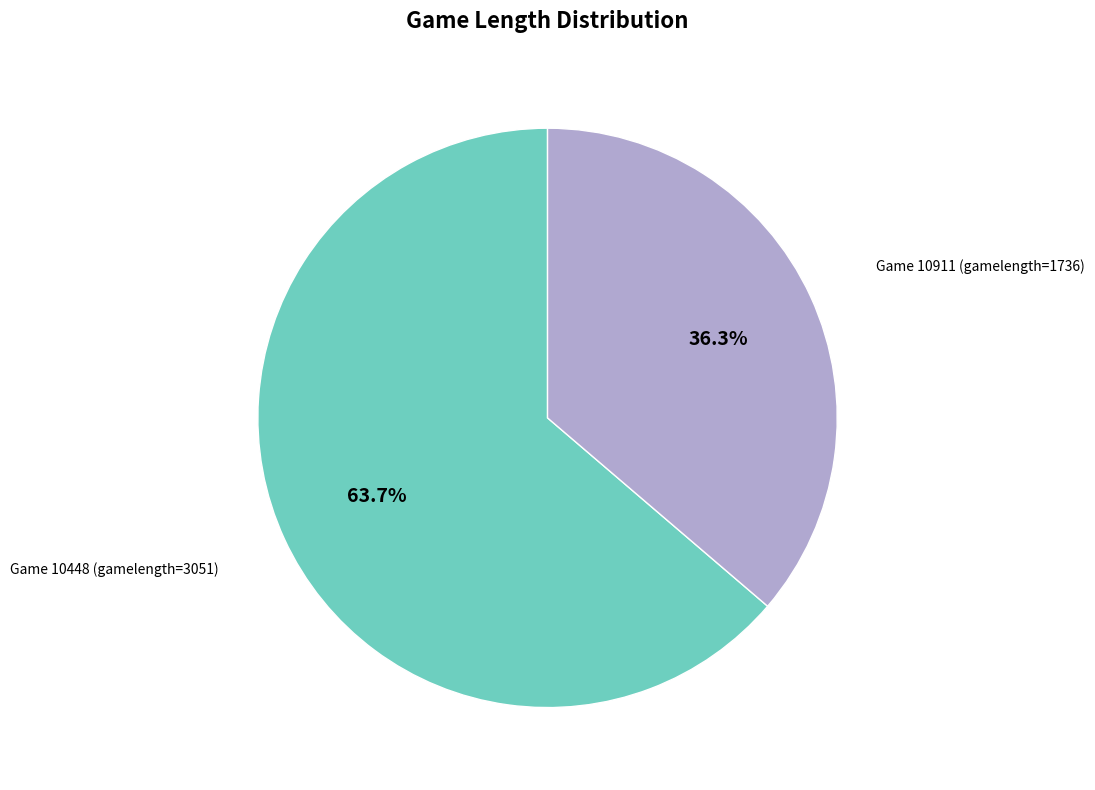

What is the largest slice in the pie chart?

Game 10448 (gamelength=3051)